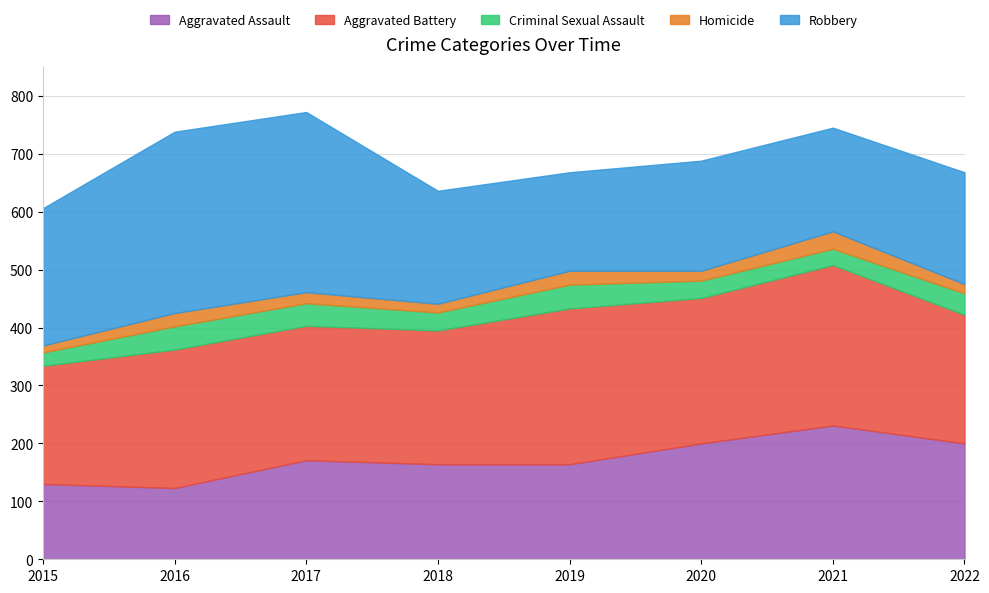

How many data points in Aggravated Battery are above 239?

3